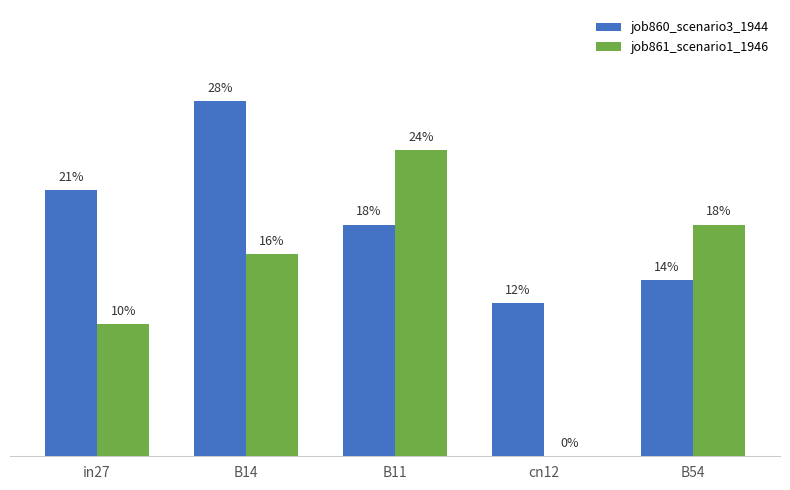

What is the sum of the job860_scenario3_1944 values at cn12 and B11?

0.3